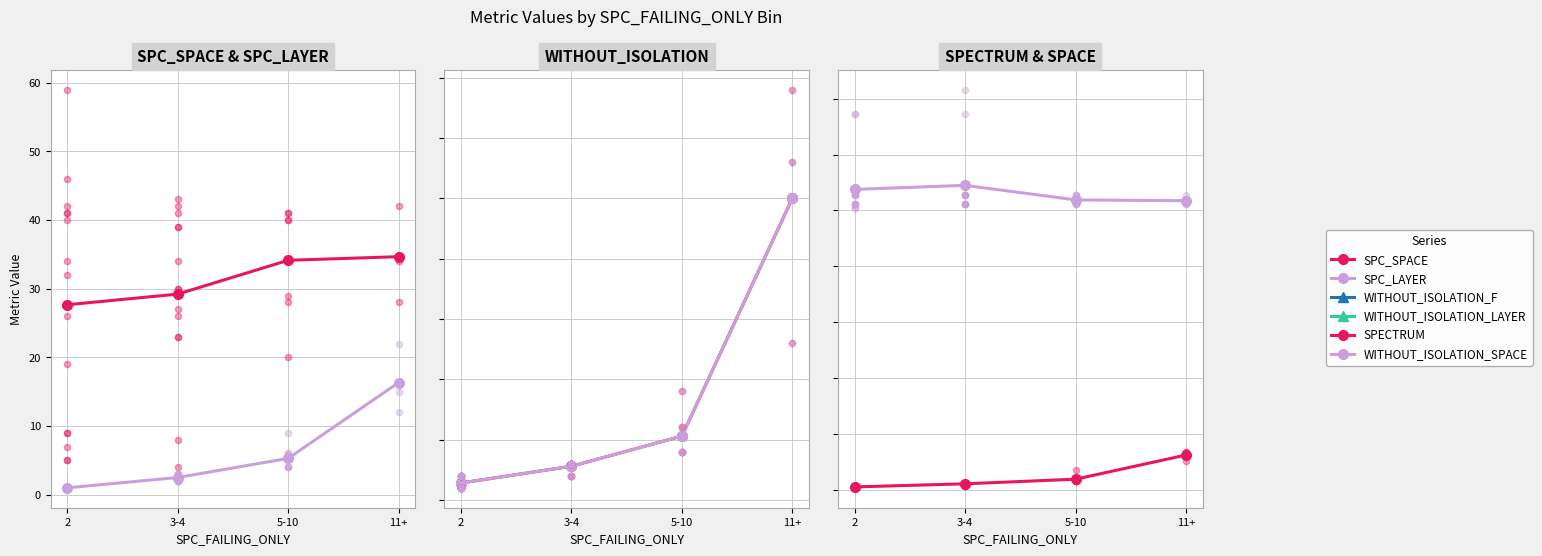

At which category is the sum across all series the highest?

11+